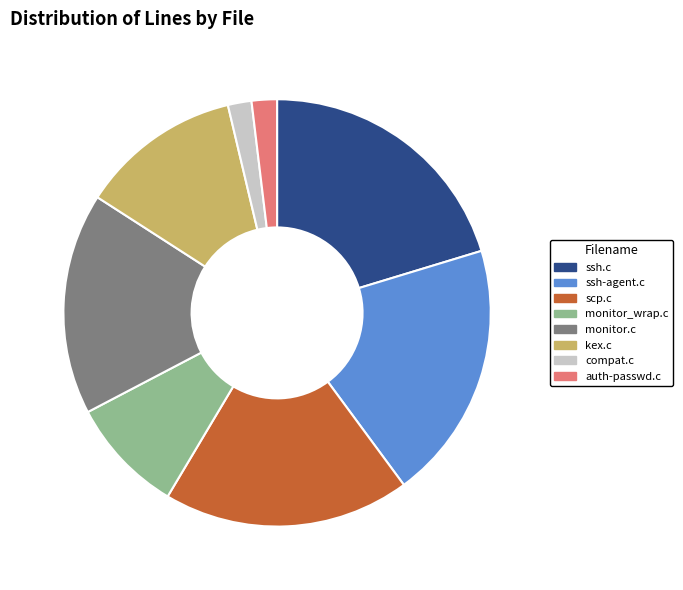

Which has a higher value, kex.c or monitor.c?

monitor.c